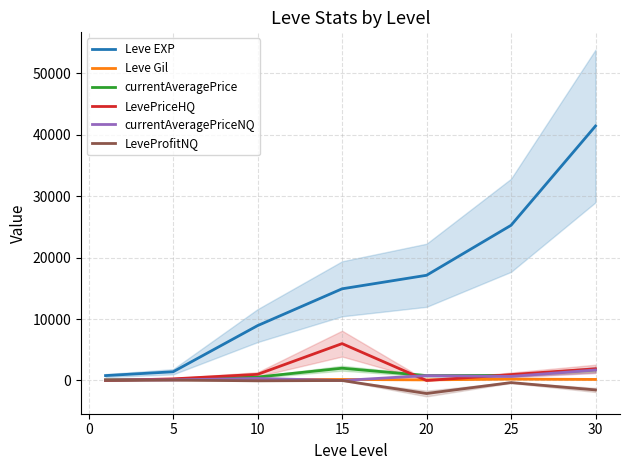

What is the highest value of the LevePriceHQ series?

6000